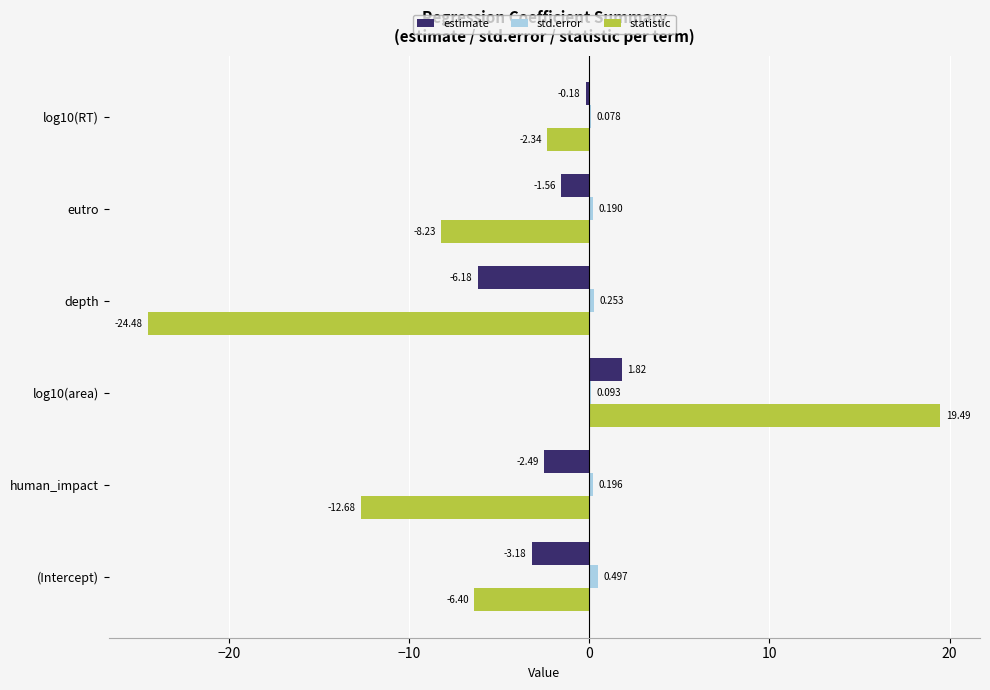

Which series changed the most between (Intercept) and eutro?

statistic